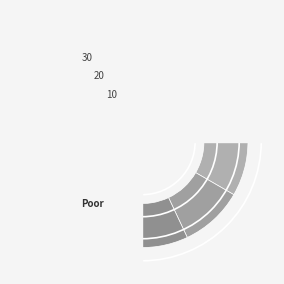

To the nearest percent, what is the average slice percentage?

8%